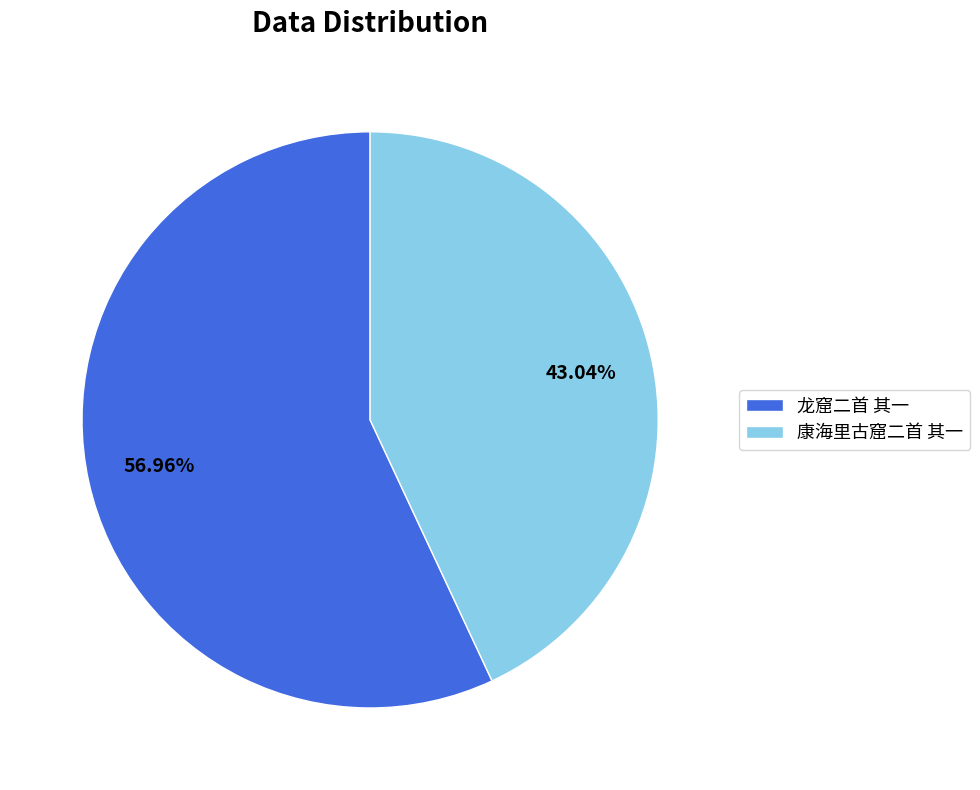

What percentage is the 康海里古窟二首 其一 slice, to the nearest percent?

43%